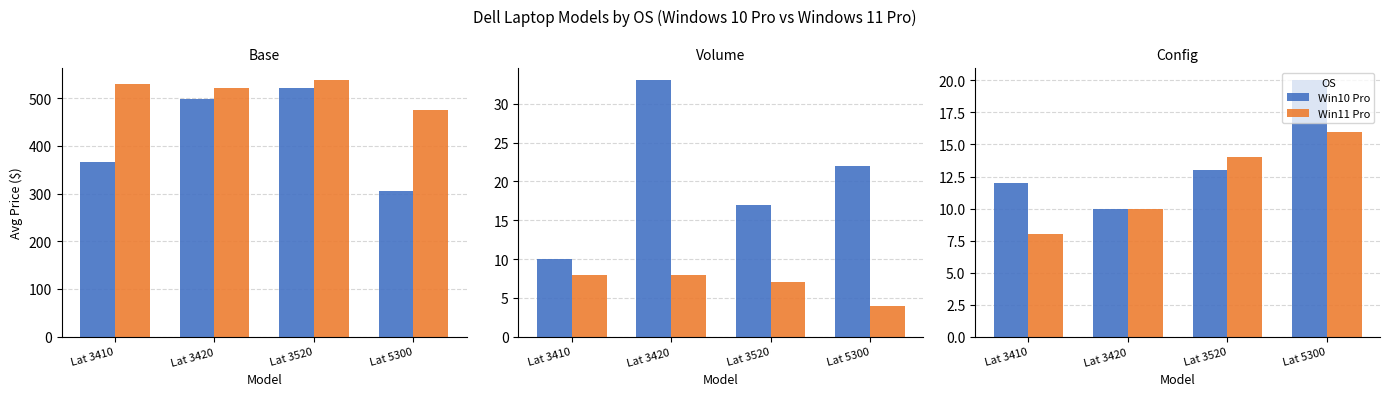

What value does the Win11 Pro series have at Lat 3410?

8